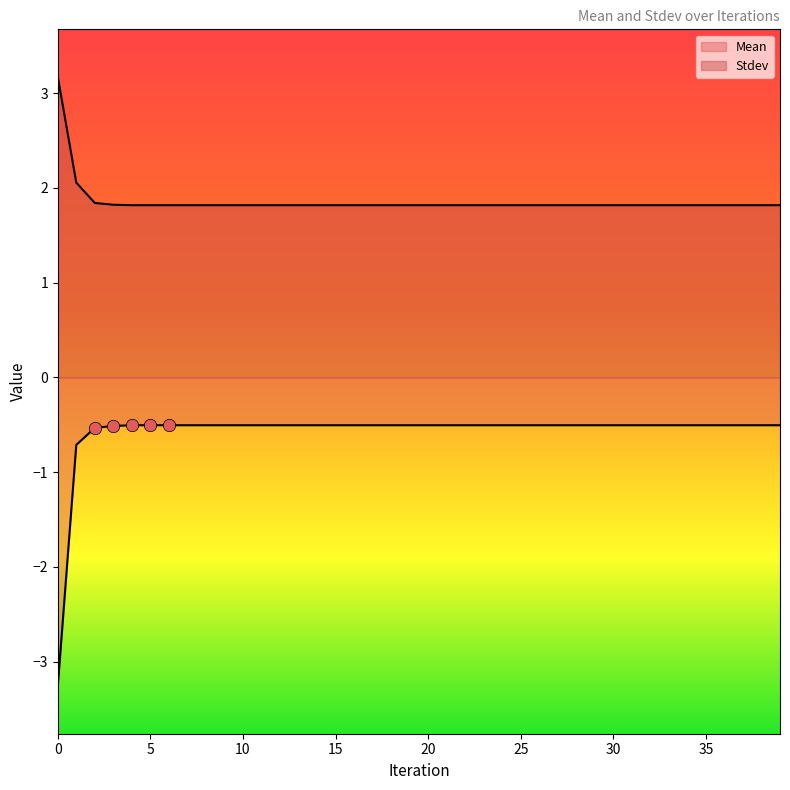

What are all the series names shown in the legend?

Mean, Stdev